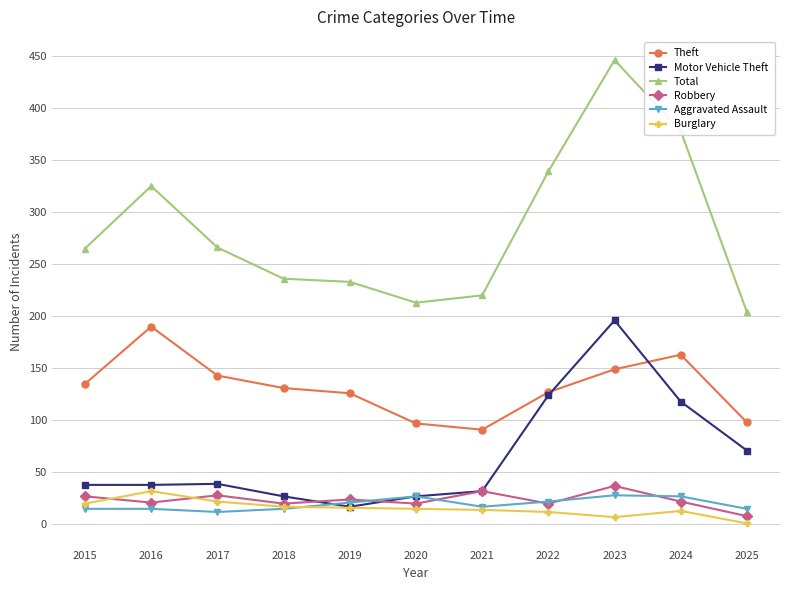

Where is the first local maximum for Robbery?

2017